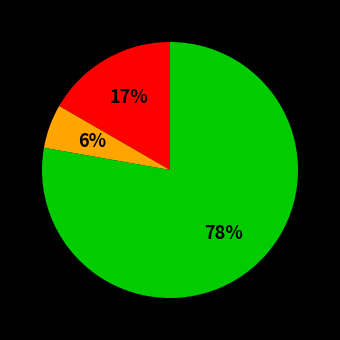

To the nearest percent, what is the average slice percentage?

33%